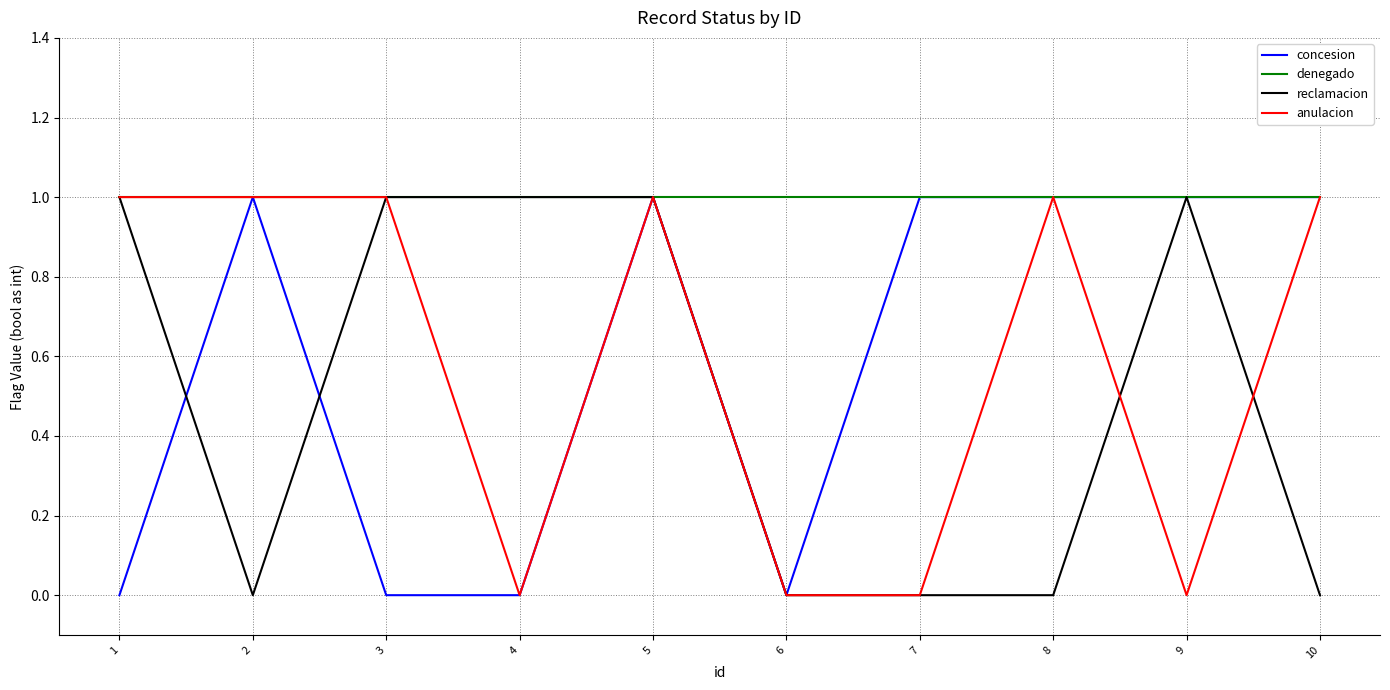

True or false: concesion has a value of 0 at 4.

True